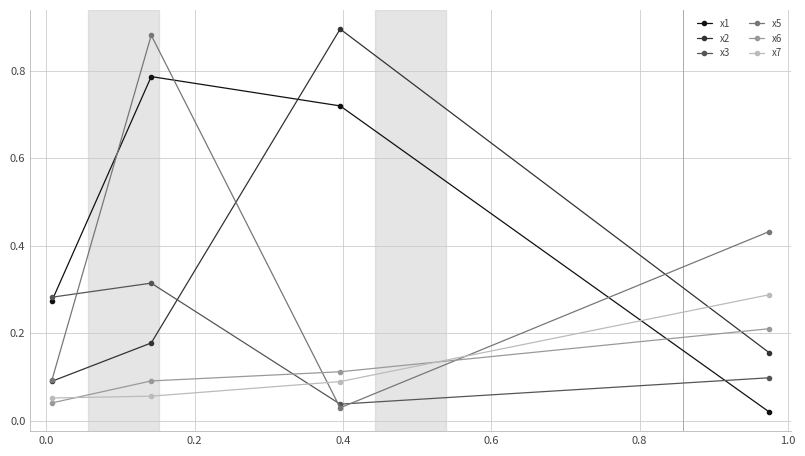

What are all the series names shown in the legend?

x1, x2, x3, x5, x6, x7